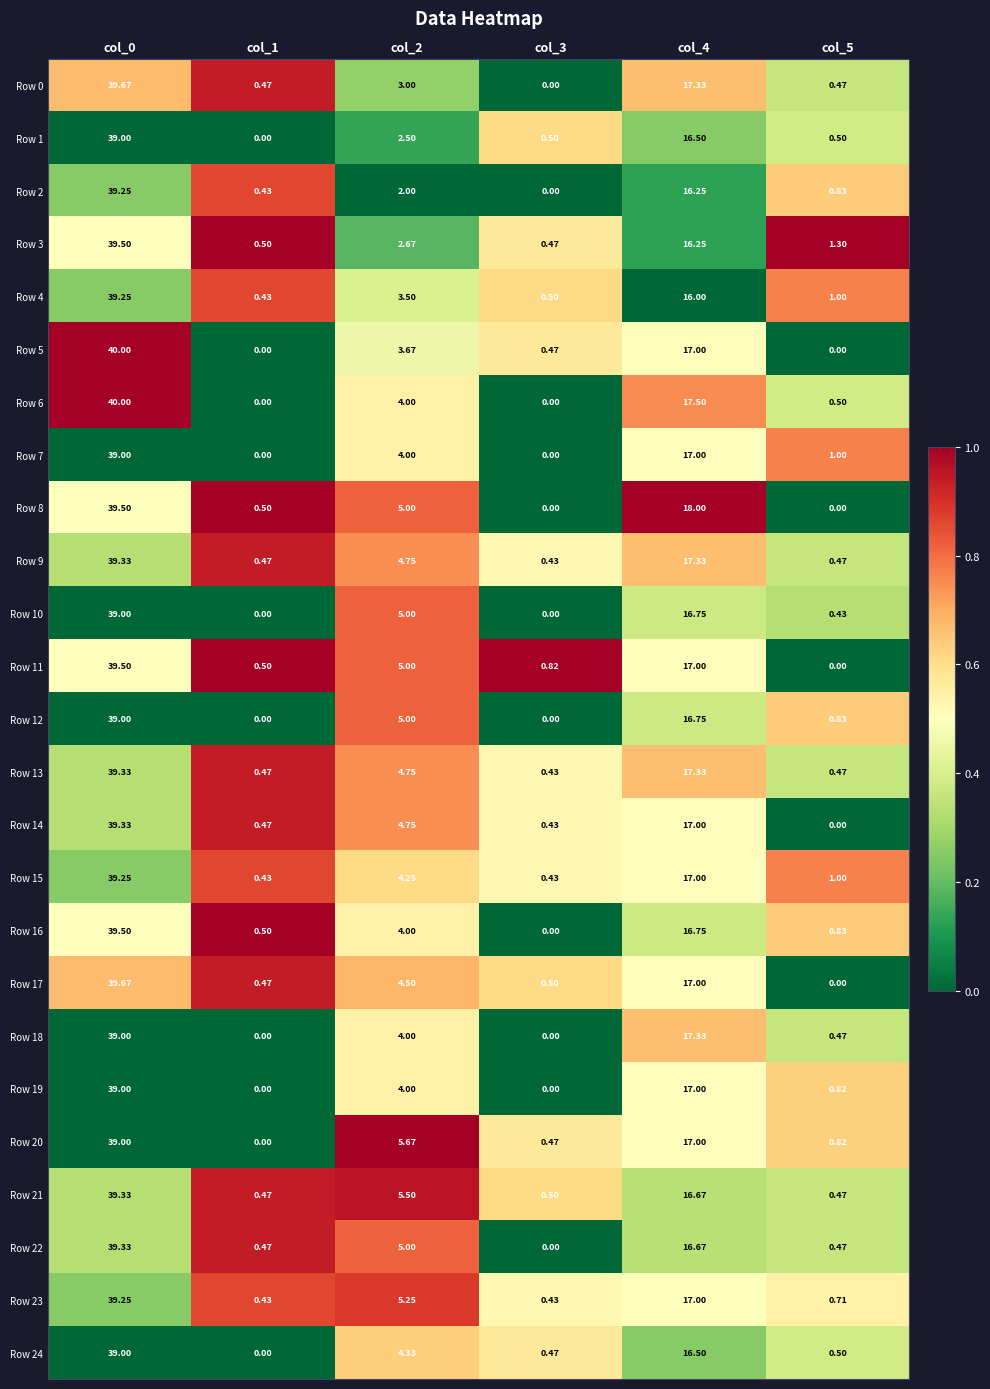

Is the value of Row 13 at col_3 greater than the value of Row 3 at col_3?

No